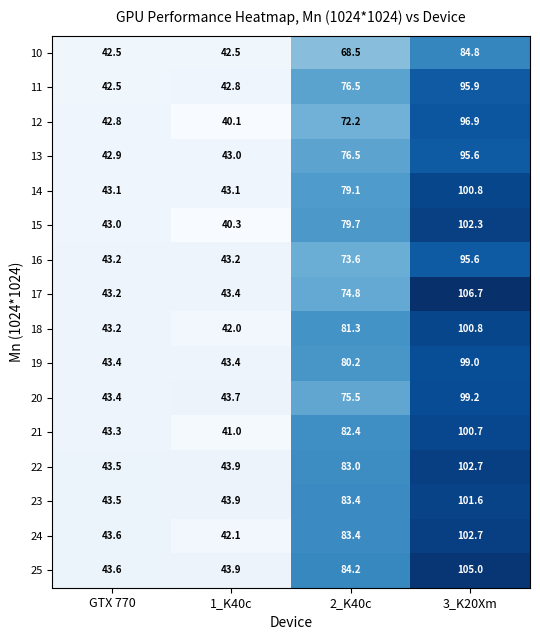

What is the difference between the maximum and minimum values in the 12 series?

56.8